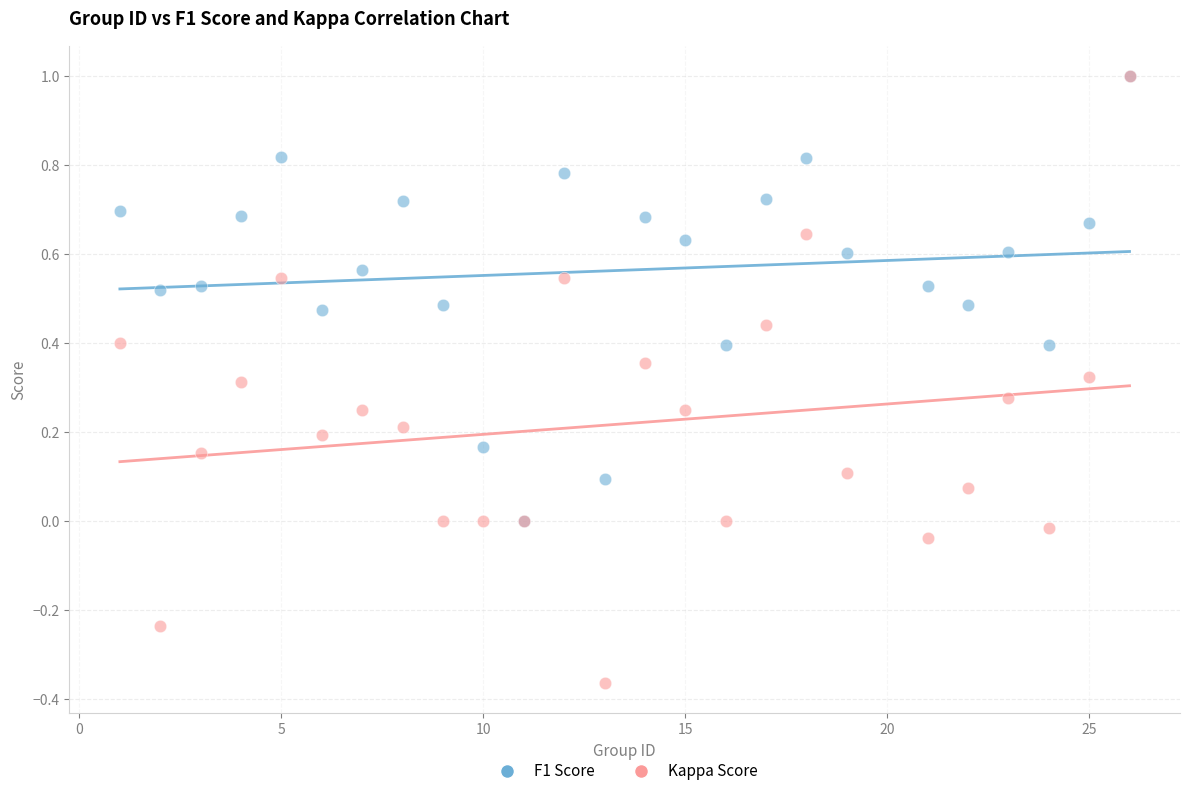

What are all the series names shown in the legend?

F1 Score, Kappa Score